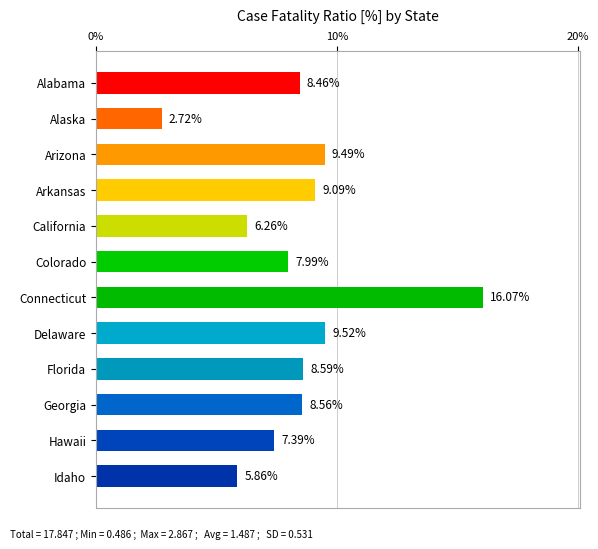

How many bars are there in total?

12